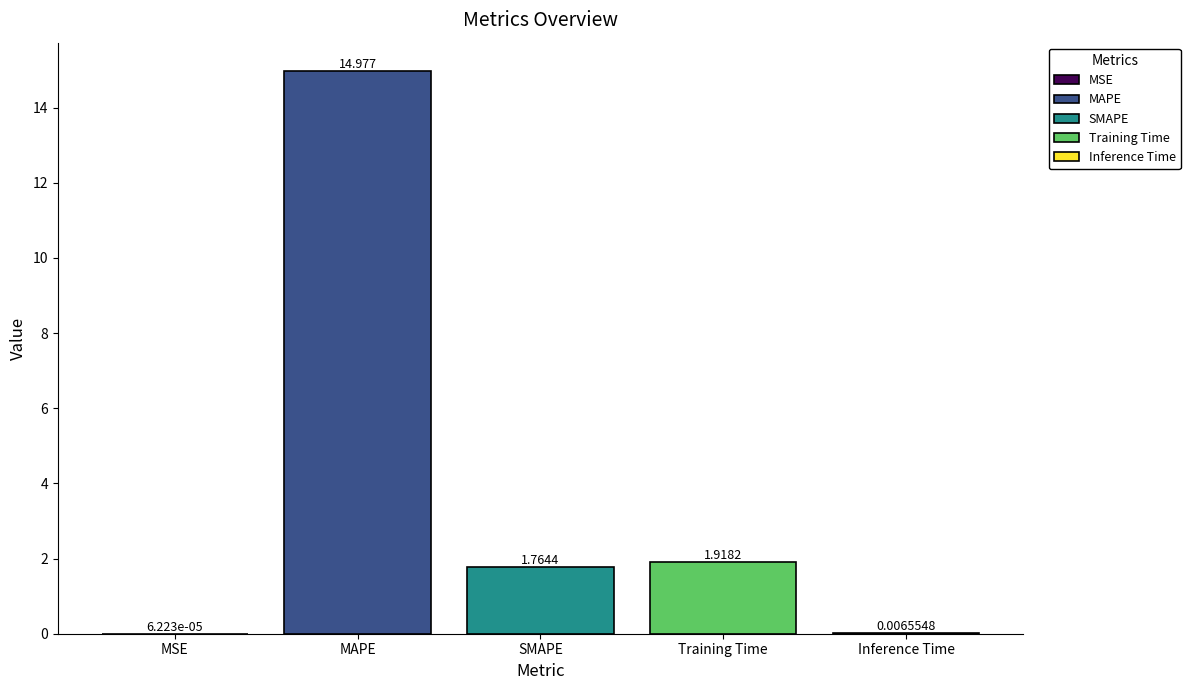

At which label does the data first exceed 1?

MAPE